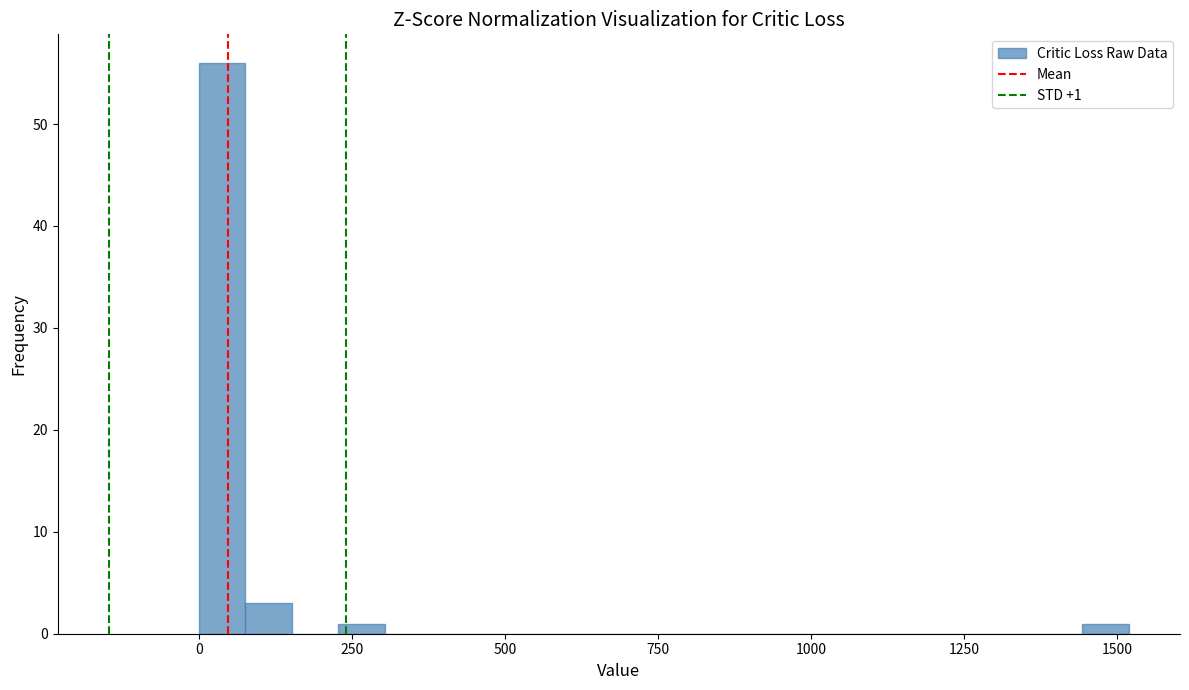

Read against the x-axis, roughly where is the centre of the tallest bar?

50